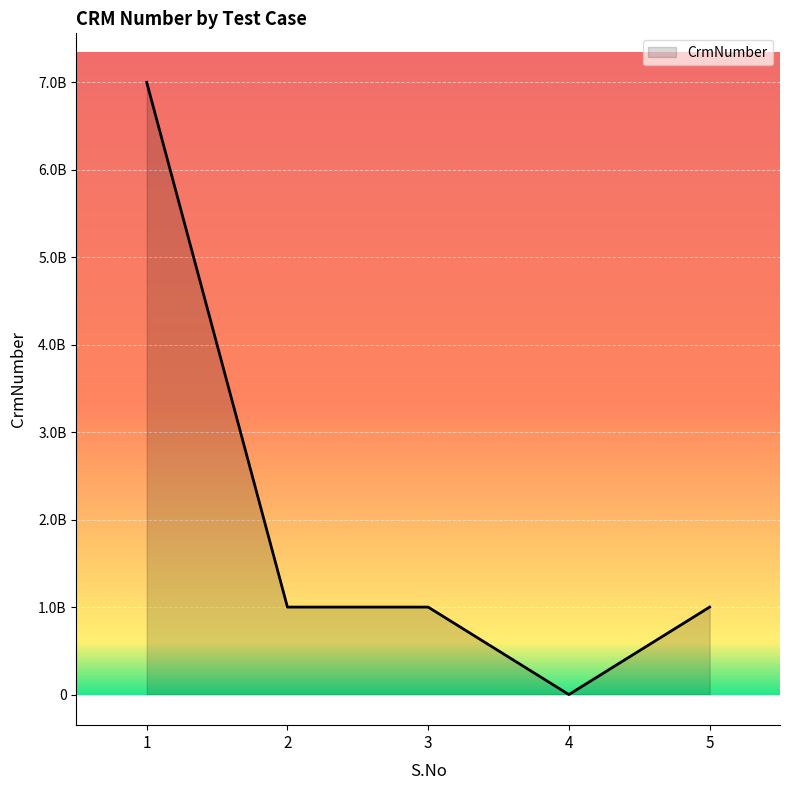

Does the chart display data point markers on the line(s)?

No